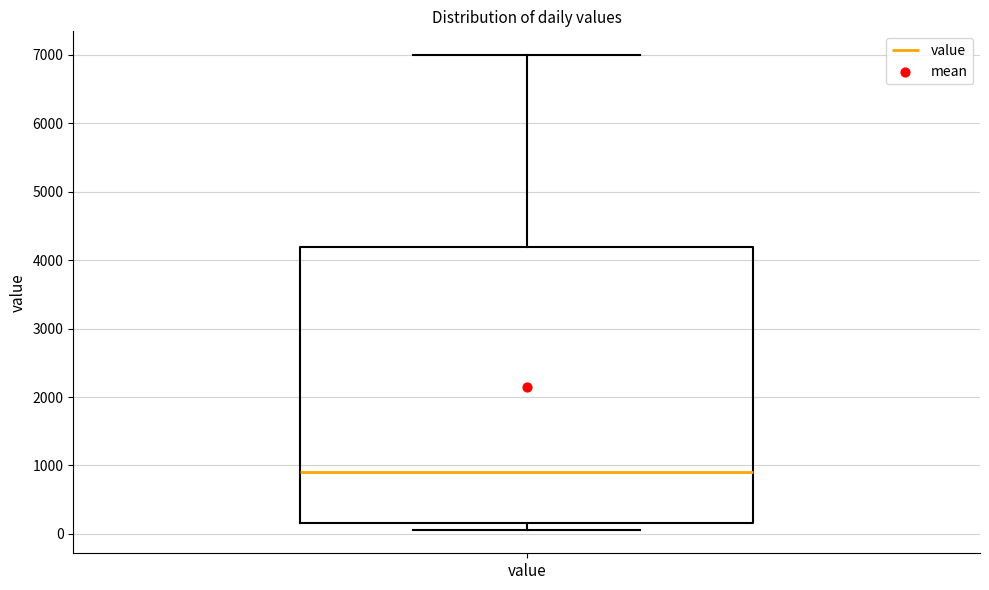

Where is the lower edge of the box for value on the y-axis? The values are not printed on the chart, so give them approximately, as read against the axis.

200